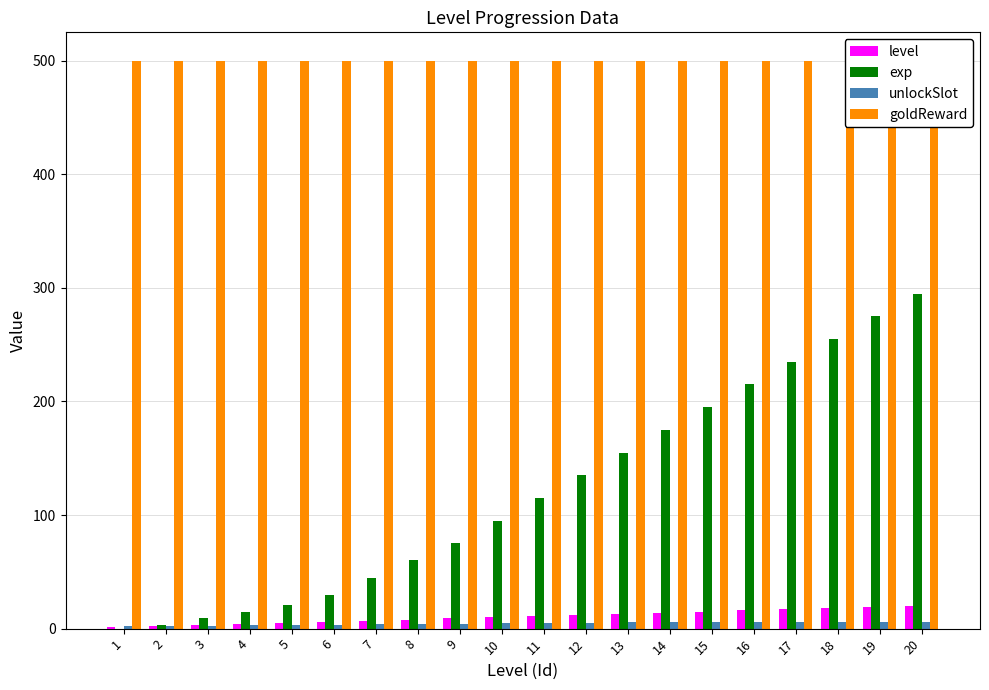

True or false: level has a value of 6 at 6.

True